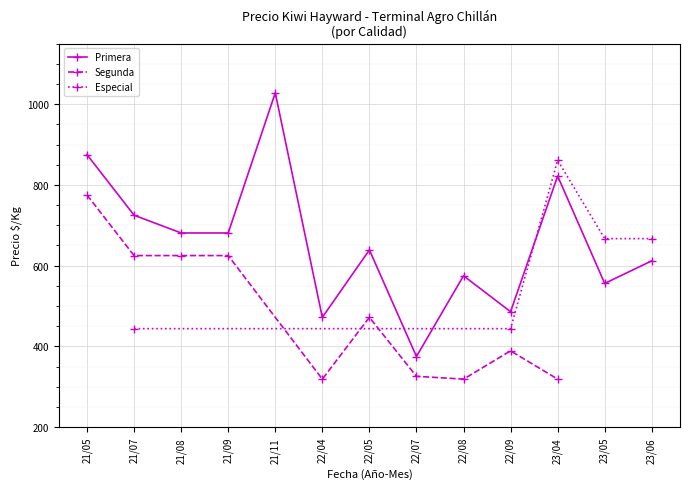

What are all the series names shown in the legend?

Precio $/Kg (Primera), Precio $/Kg (Segunda), Precio $/Kg (Especial)